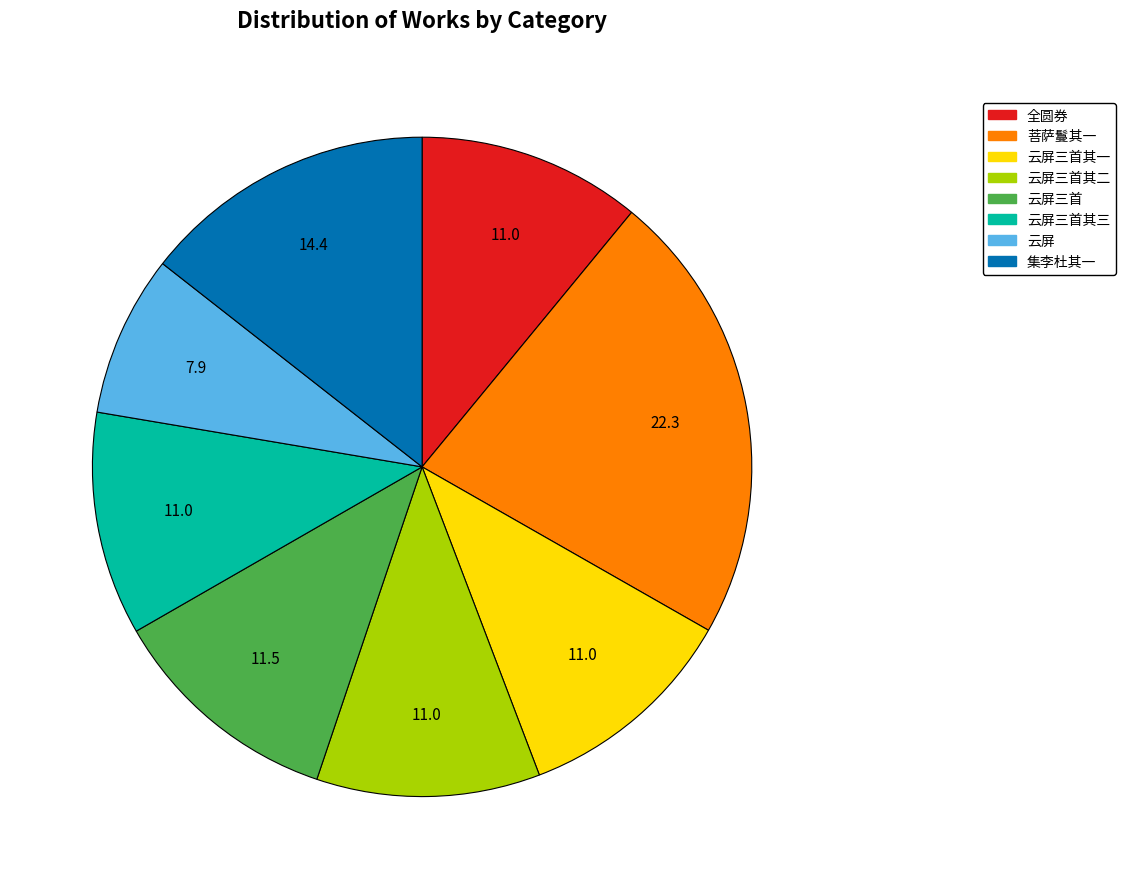

What is the ratio of the value at 云屏三首其二 to the value at 云屏三首其一?

1.0